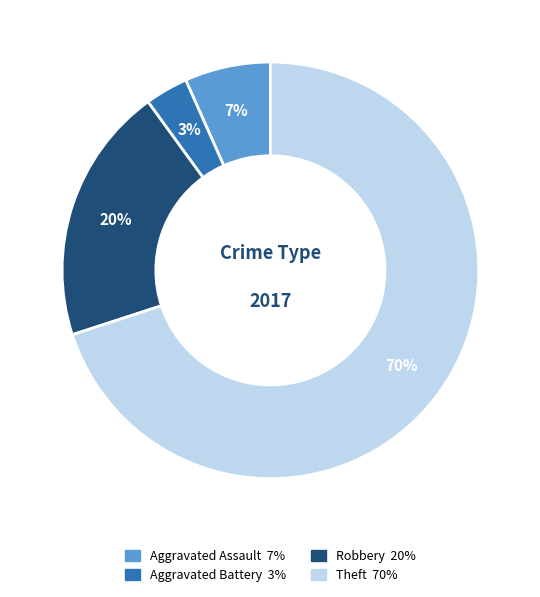

To the nearest percent, what portion does Aggravated Battery represent?

3%